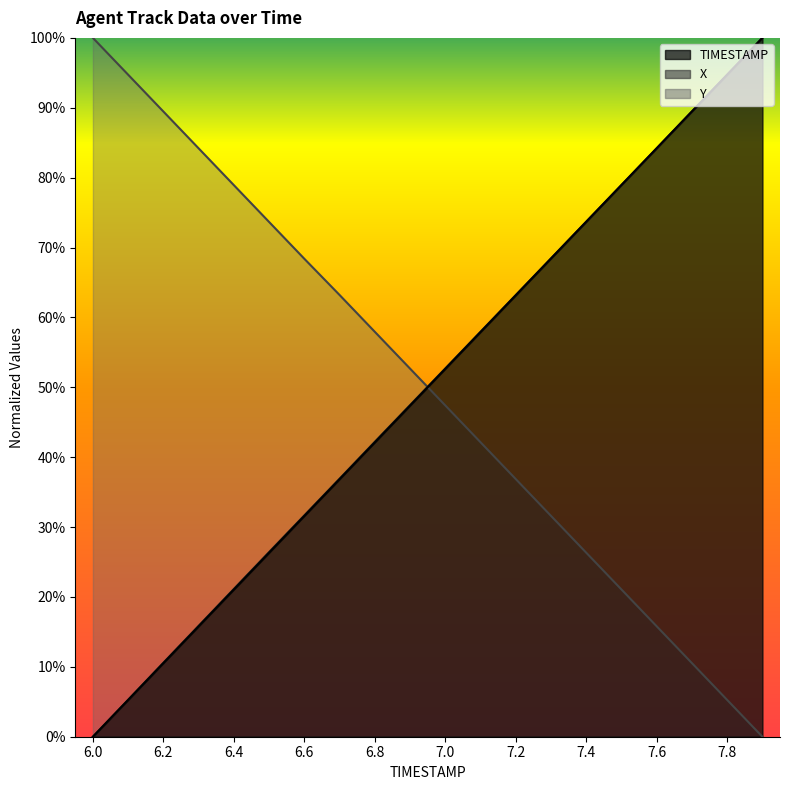

What is the difference between the maximum and minimum values in the X series?

100.0